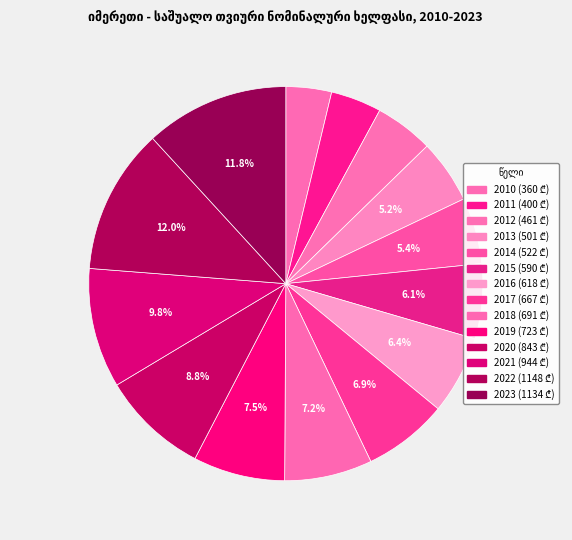

What is the smallest slice in the pie chart?

2010